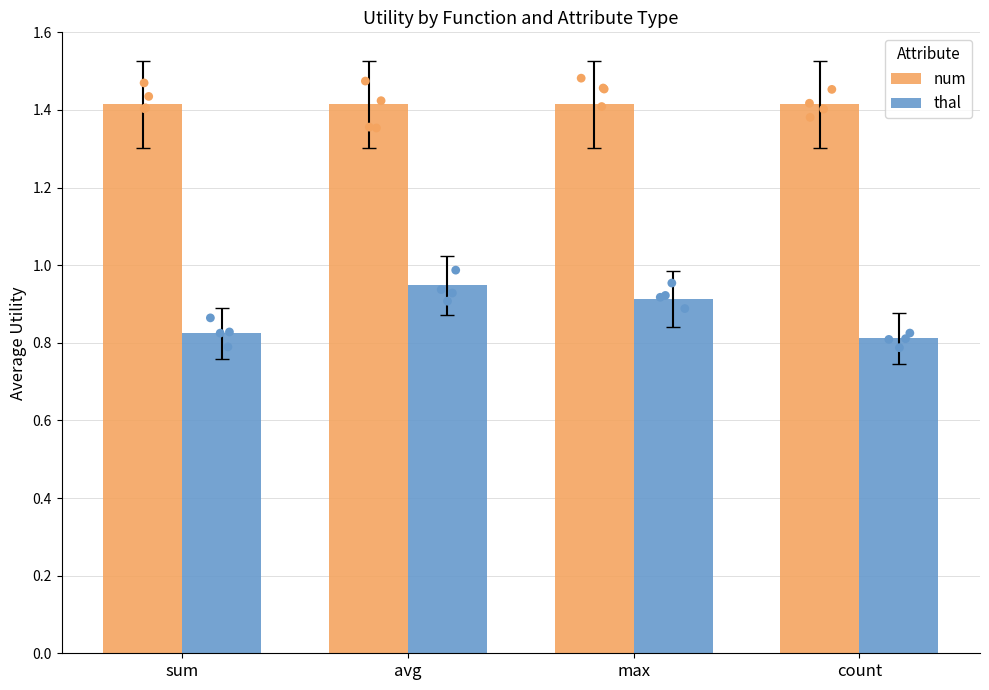

What are all the series names shown in the legend?

num, thal